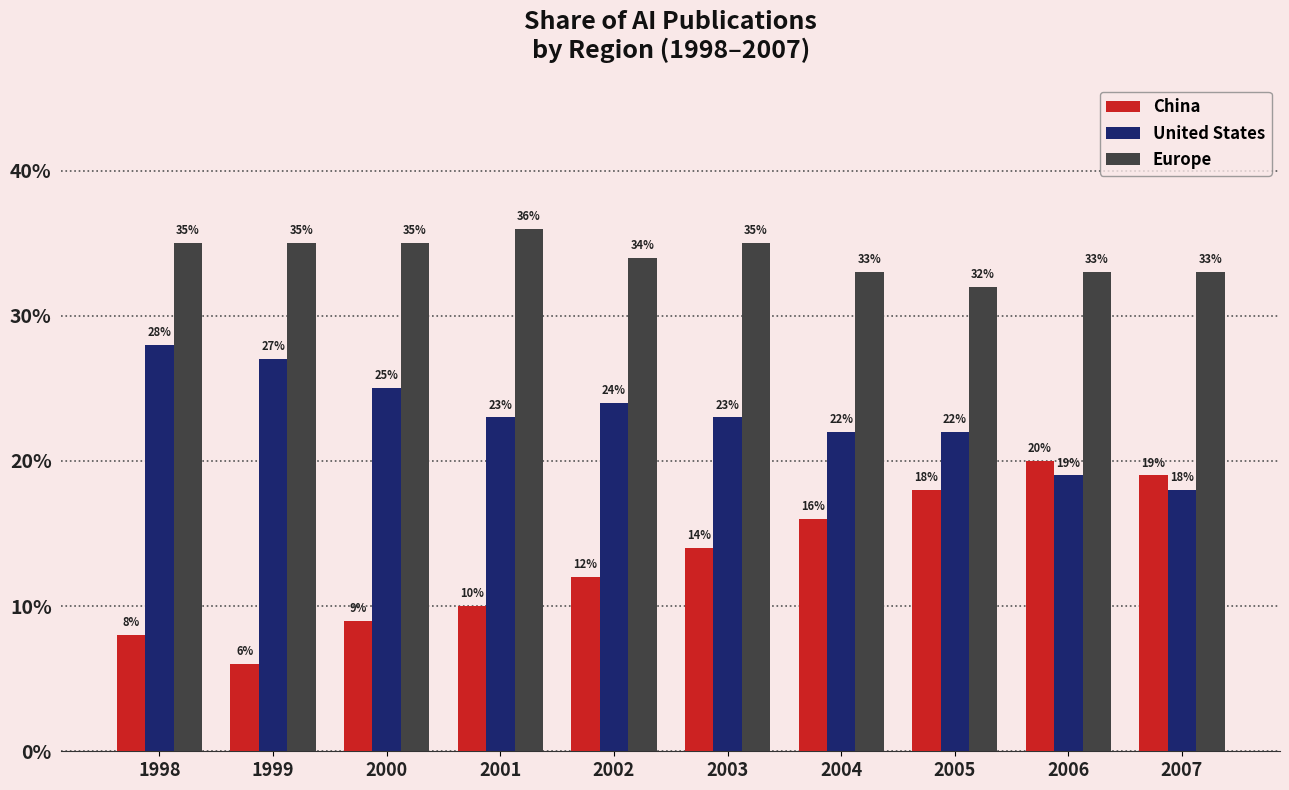

What are all the series names shown in the legend?

China, United States, Europe